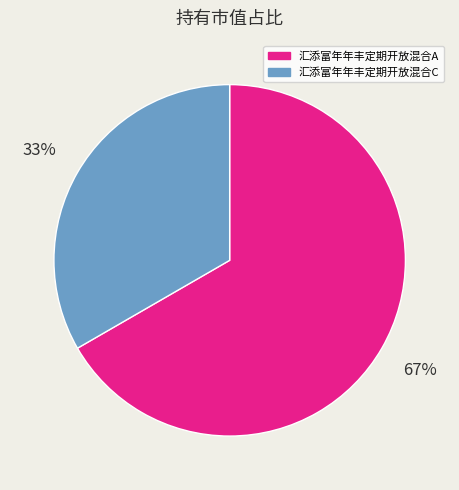

How many slices are in this pie chart?

2